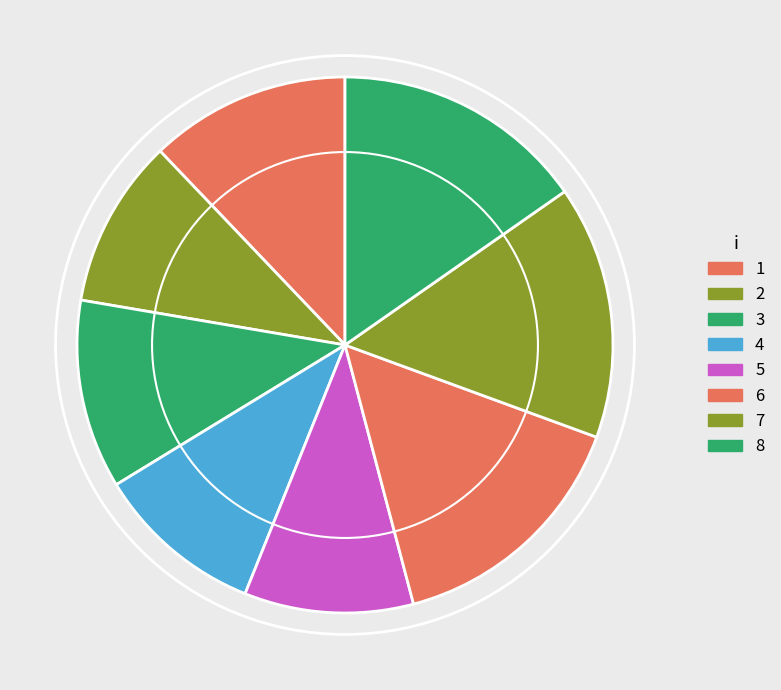

Does 5 represent more than half of the total?

No